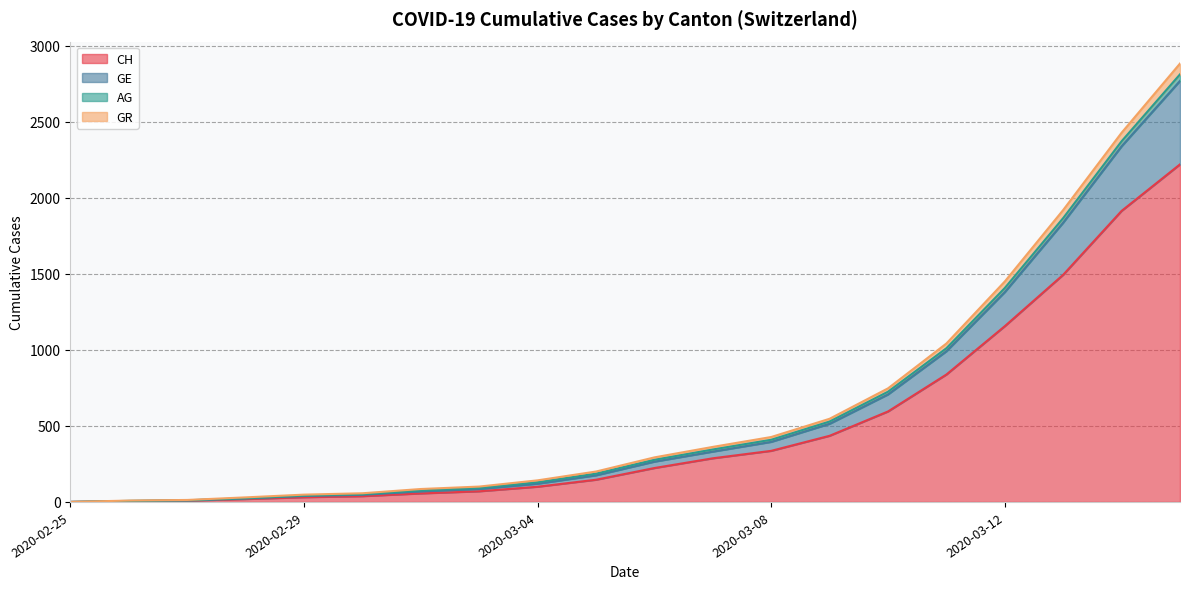

What is the maximum value for GR?

2883